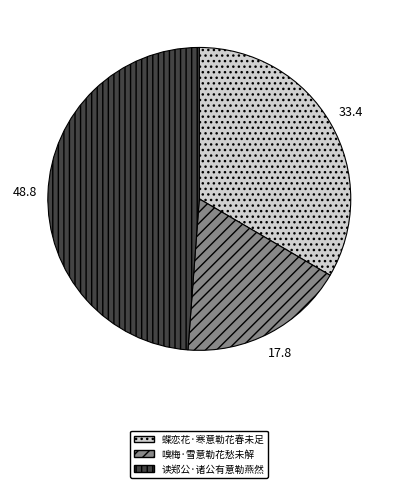

Rank the categories by value from highest to lowest.

读郑公·诸公有意勒燕然, 蝶恋花·寒意勒花春未足, 嗅梅·雪意勒花愁未解